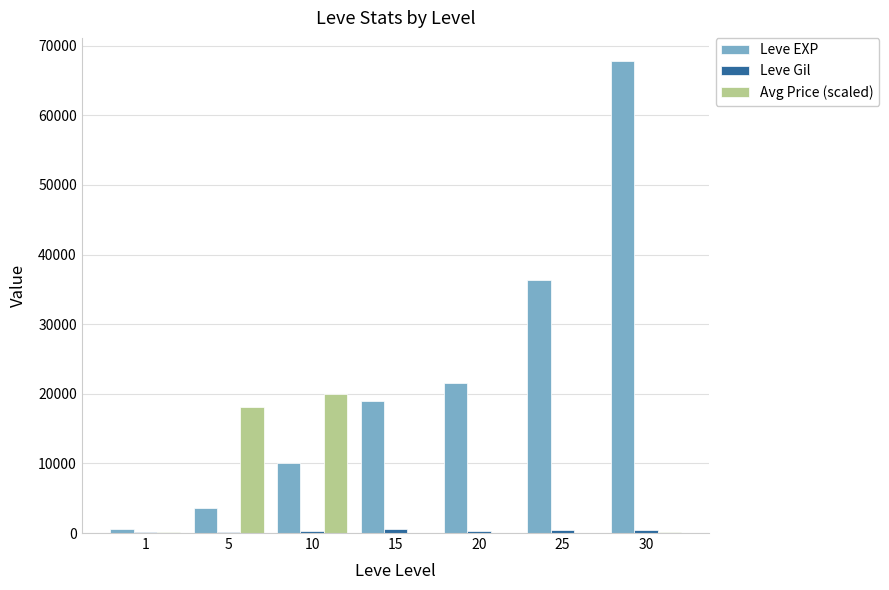

What is the sum of all Avg Price (scaled) values?

38446.6